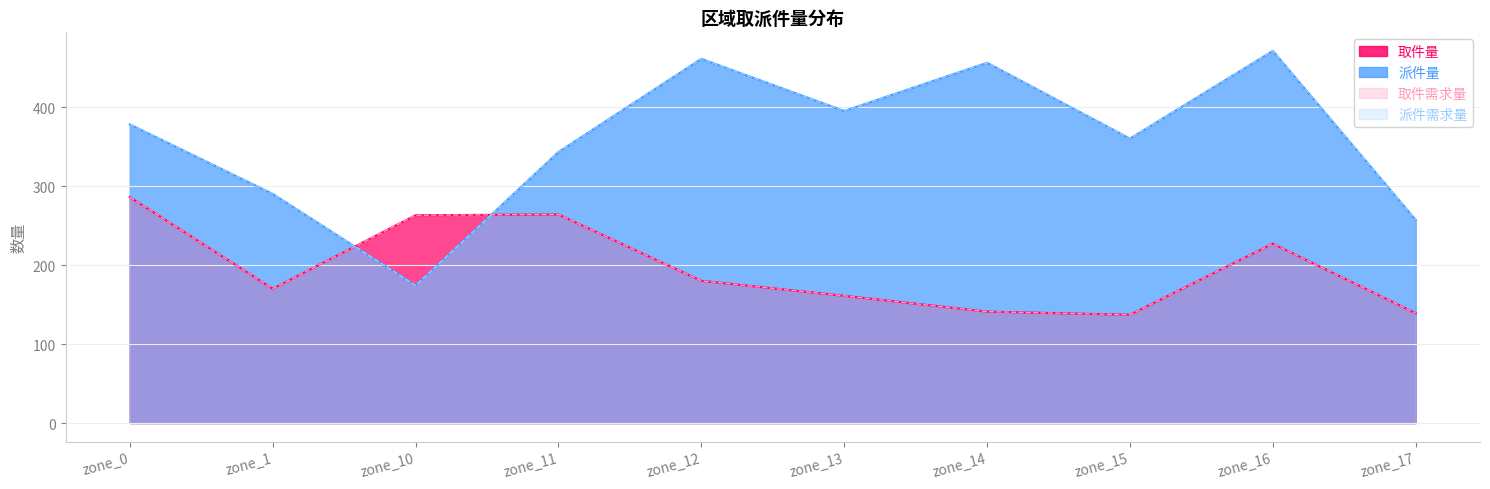

What is the difference between the 取件需求量 values at zone_16 and zone_15?

90